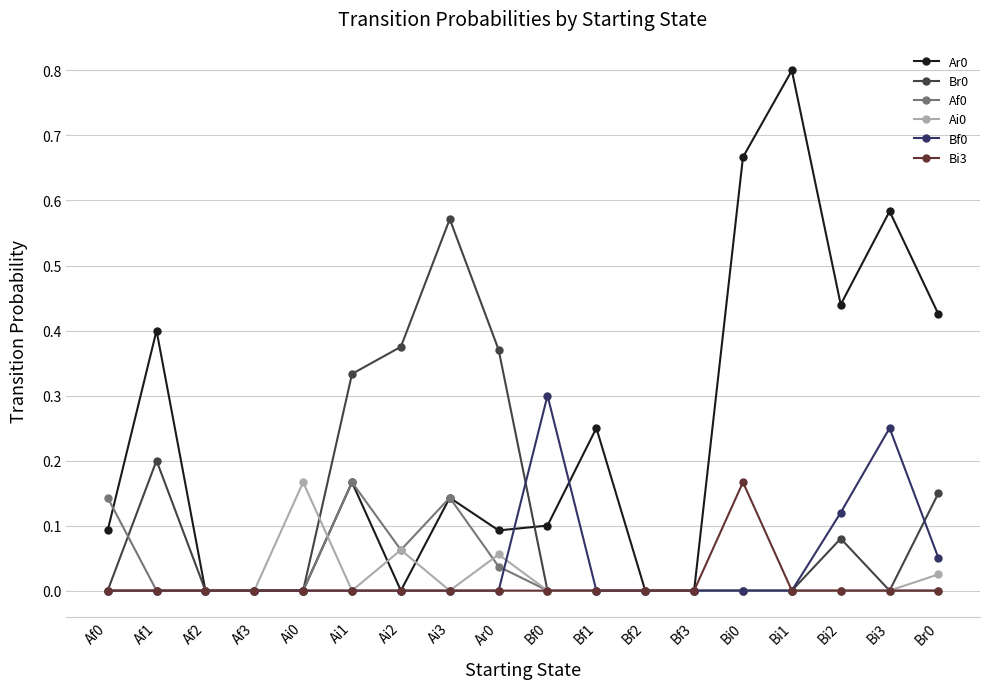

What is the spread (max minus min) of values at Bi1?

0.8